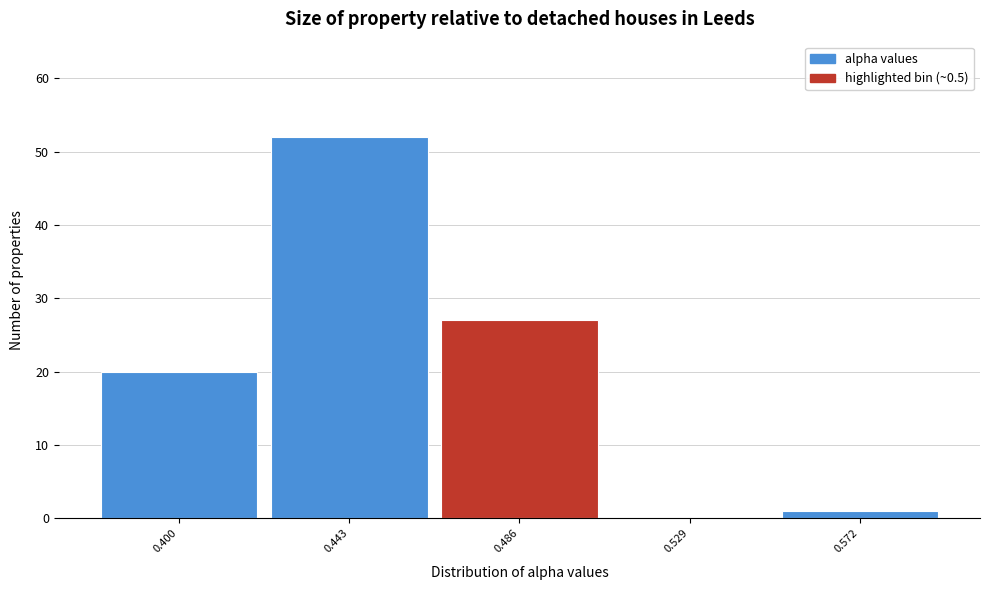

Reading right to left, extract all data points from this chart.

0.572=1	0.529=0	0.486=27	0.443=52	0.400=20